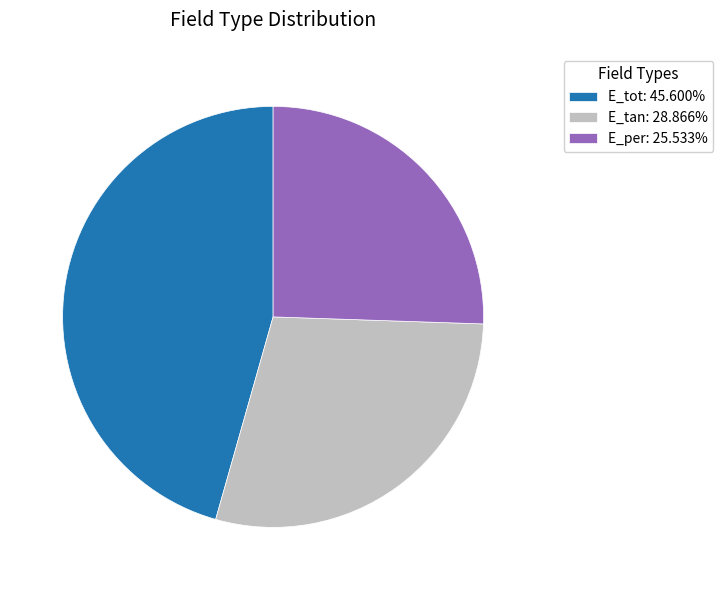

Combined, do E_tot: 45.600% and E_per: 25.533% account for over 50%?

Yes